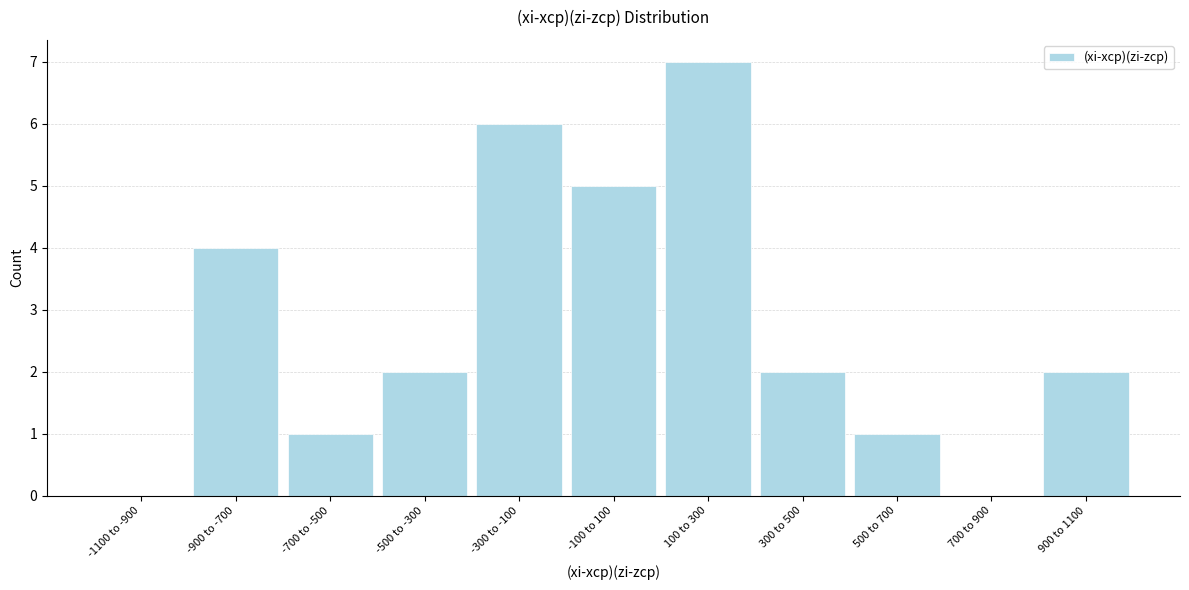

Reading left to right, list all the values displayed in this chart.

-1100 to -900=0	-900 to -700=4	-700 to -500=1	-500 to -300=2	-300 to -100=6	-100 to 100=5	100 to 300=7	300 to 500=2	500 to 700=1	700 to 900=0	900 to 1100=2